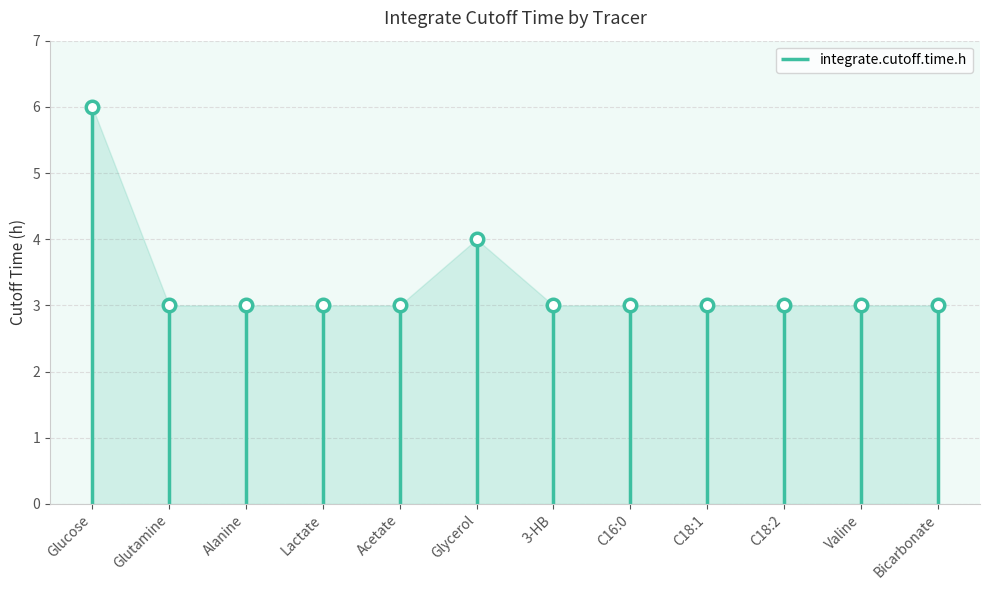

What is the difference between the second highest and second lowest values?

1